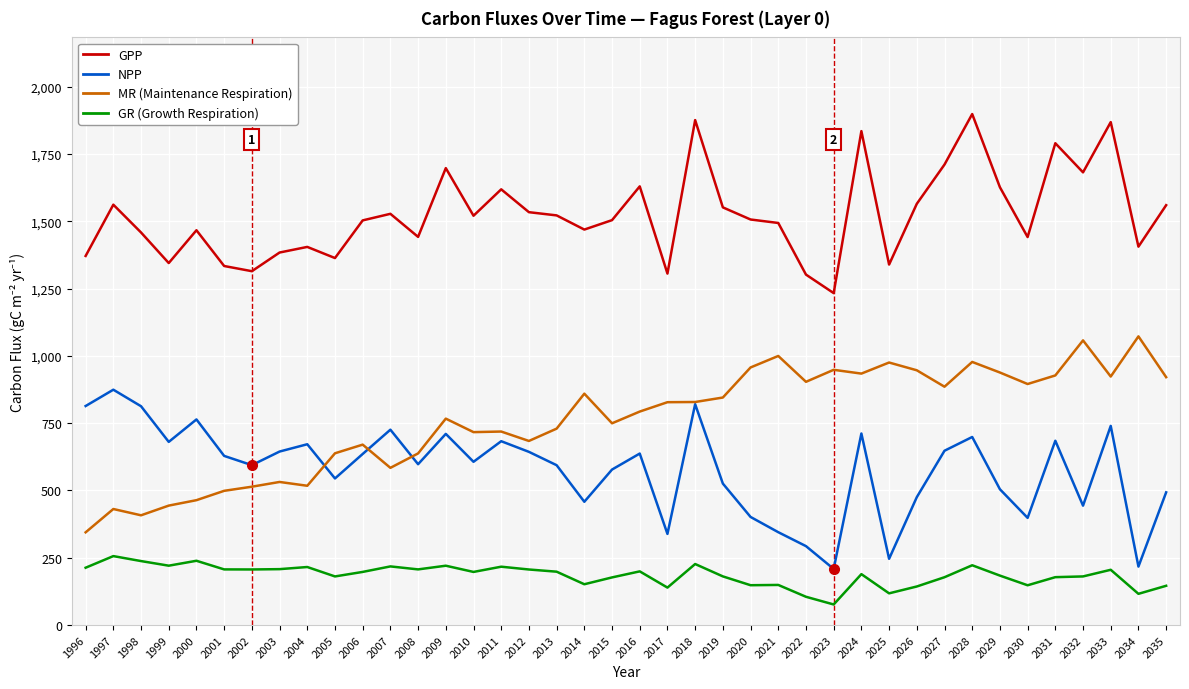

What is the smallest value displayed?

76.5